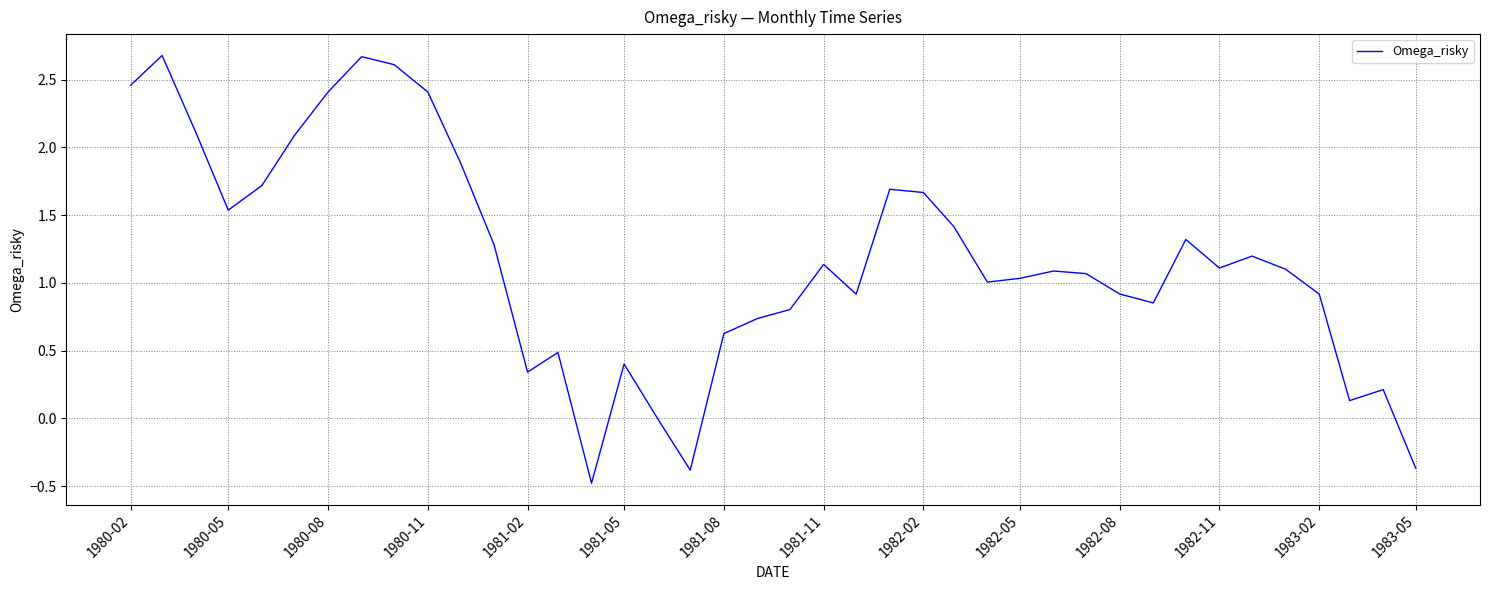

Count the number of data series in this chart.

1